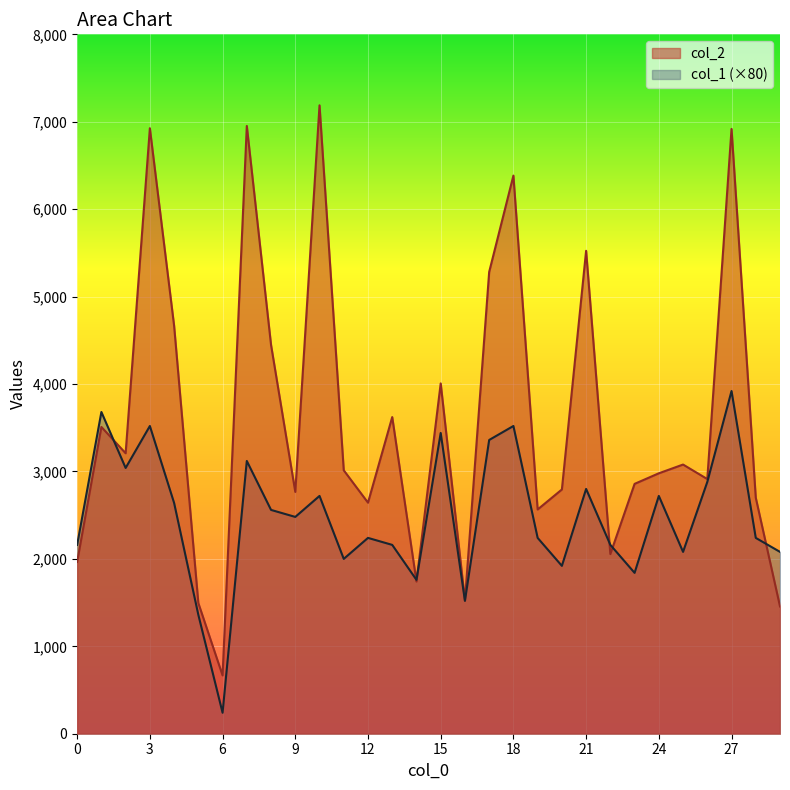

What are all the series names shown in the legend?

col_2, col_1 (×80)